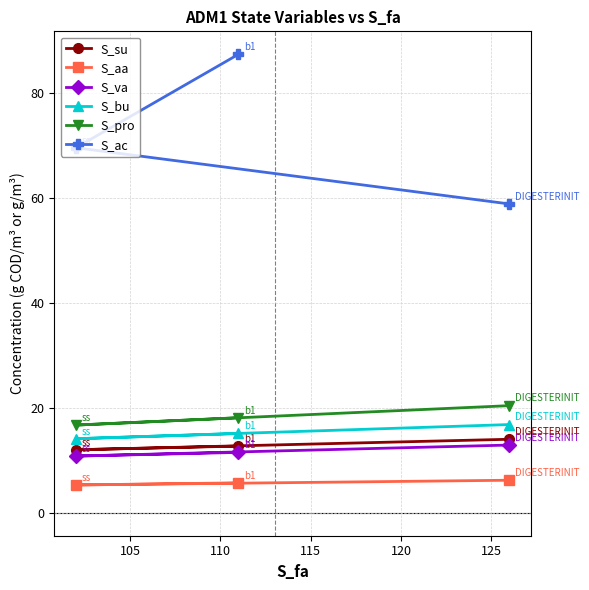

How many S_su values are between 12 and 14?

3